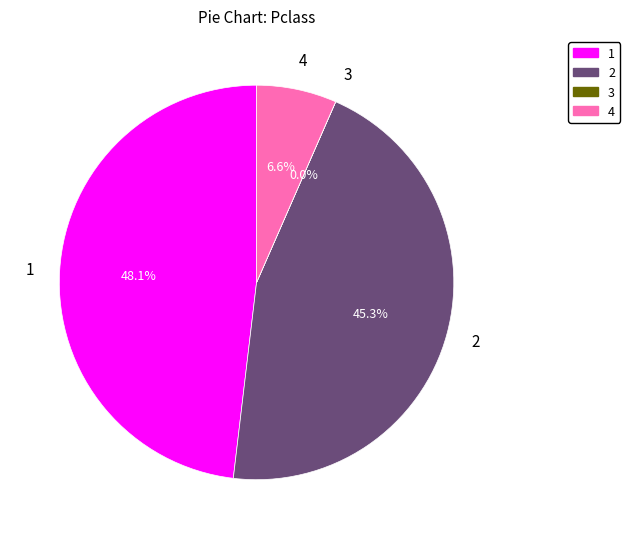

Does any single category account for the majority?

No